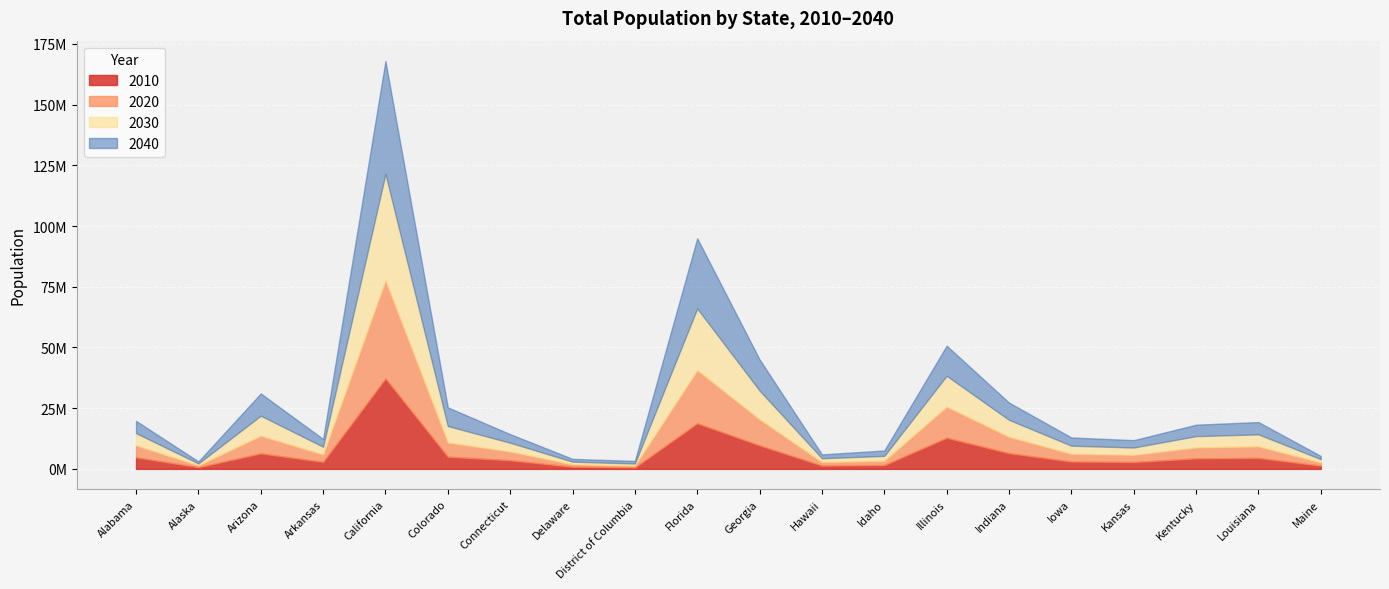

How many values in the 2020 series exceed 4498533?

9